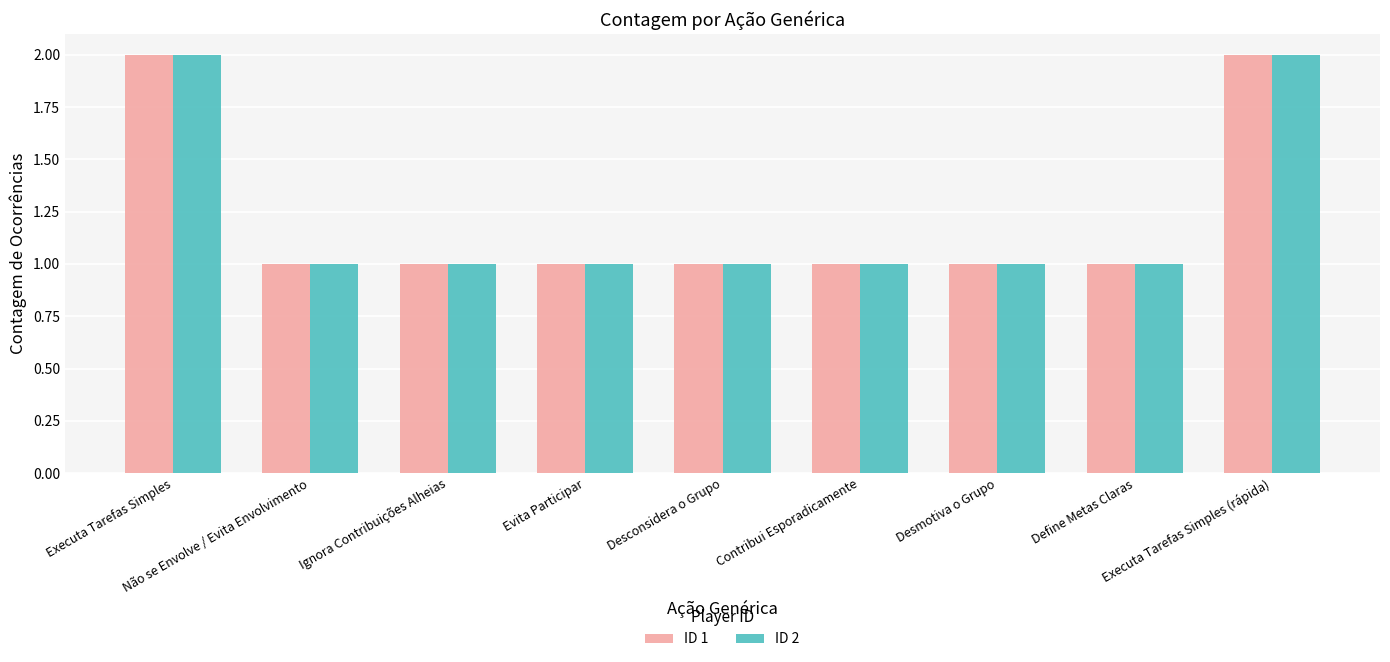

What is the approximate value of ID 2 at Desconsidera o Grupo?

1